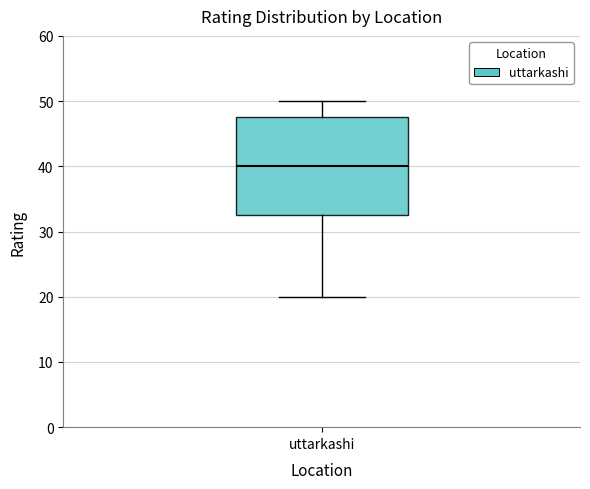

Where does the median line of the box for uttarkashi sit on the y-axis? The values are not printed on the chart, so give them approximately, as read against the axis.

40